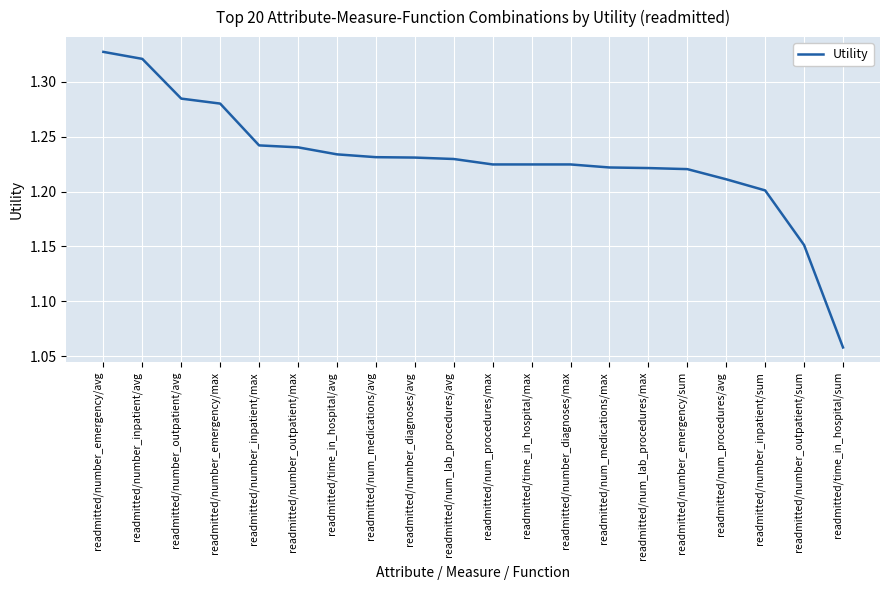

Is it true that the value at readmitted/num_medications/max is 1.2?

True